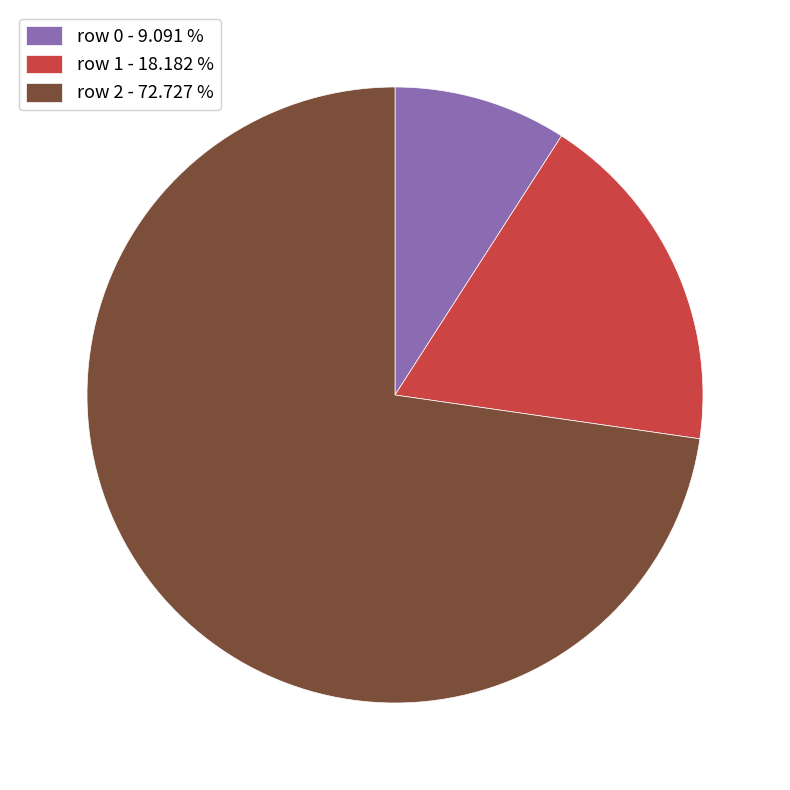

Which slice is the smallest?

row 0